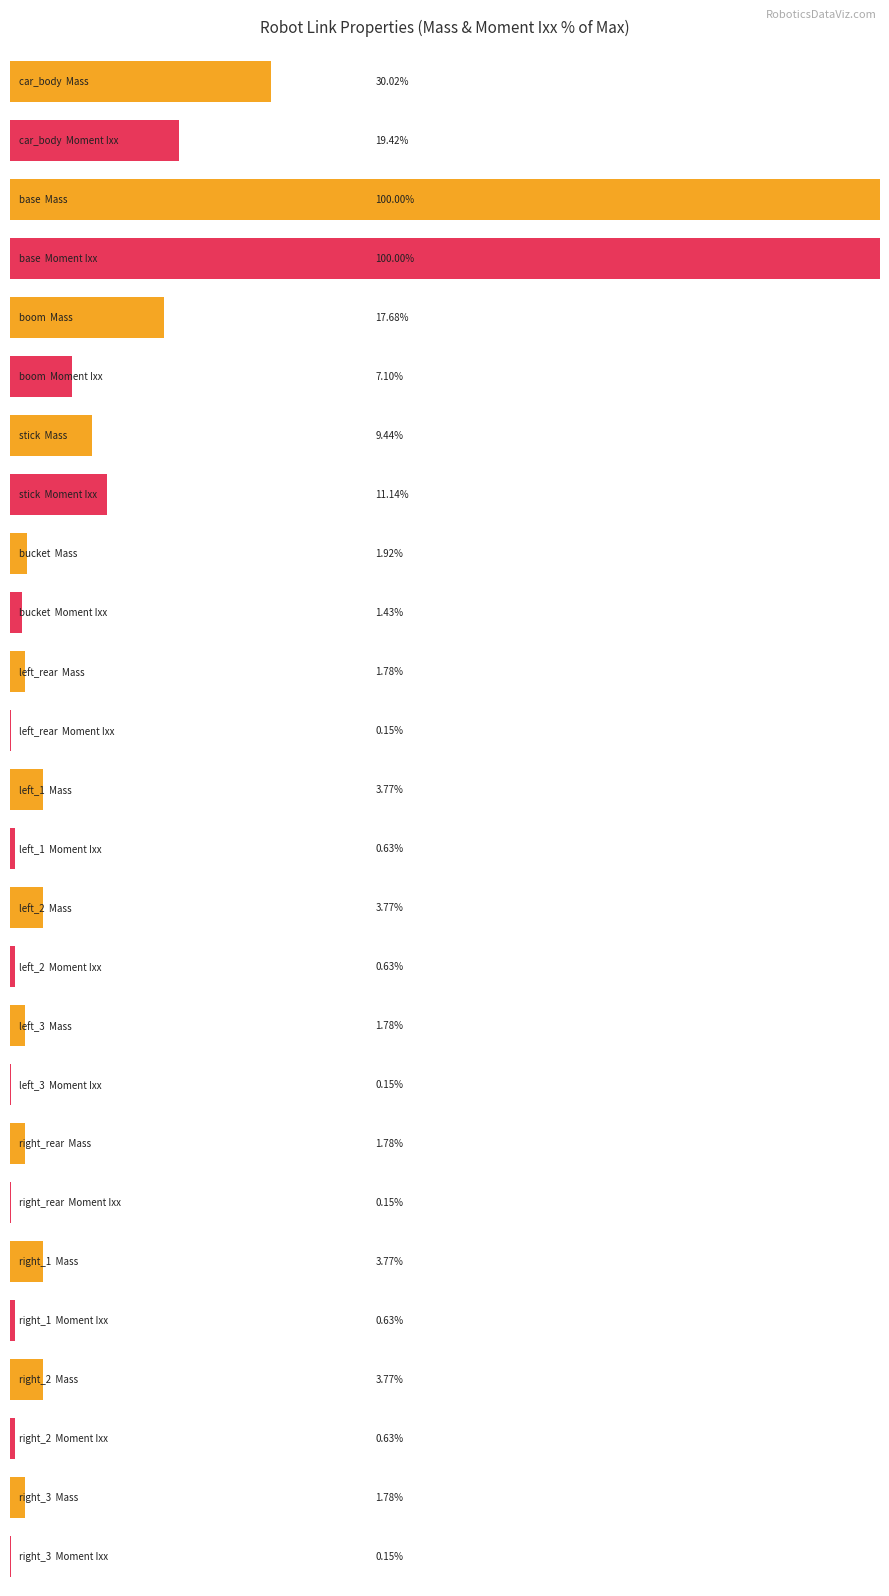

Which series has the largest total across all categories?

Mass